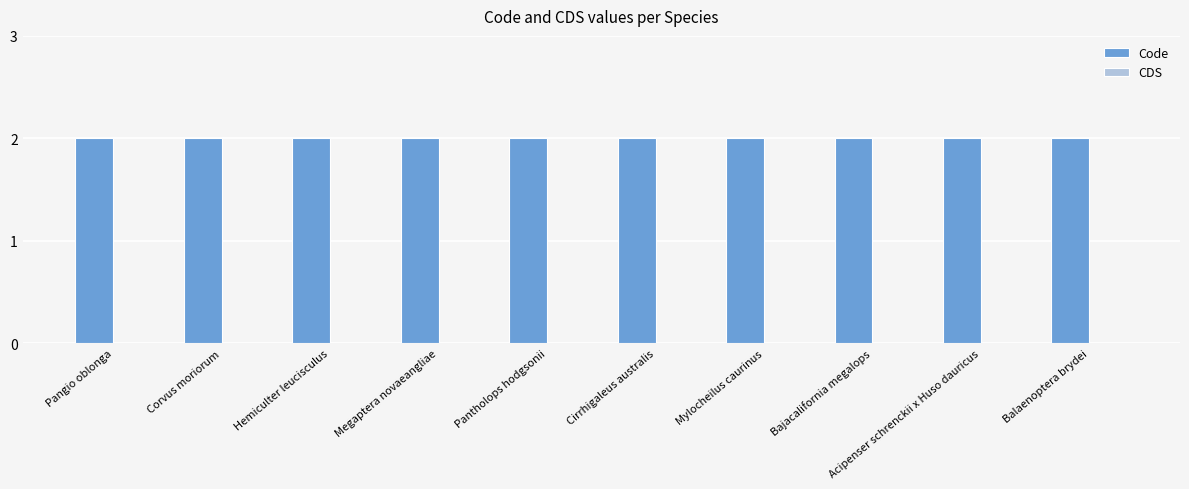

What is the value of the Code bar at the 8th from the left?

2